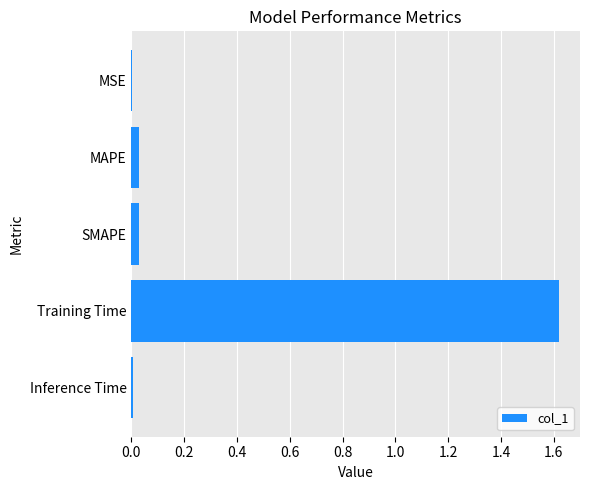

Are the bars grouped side by side (vs. stacked)?

No